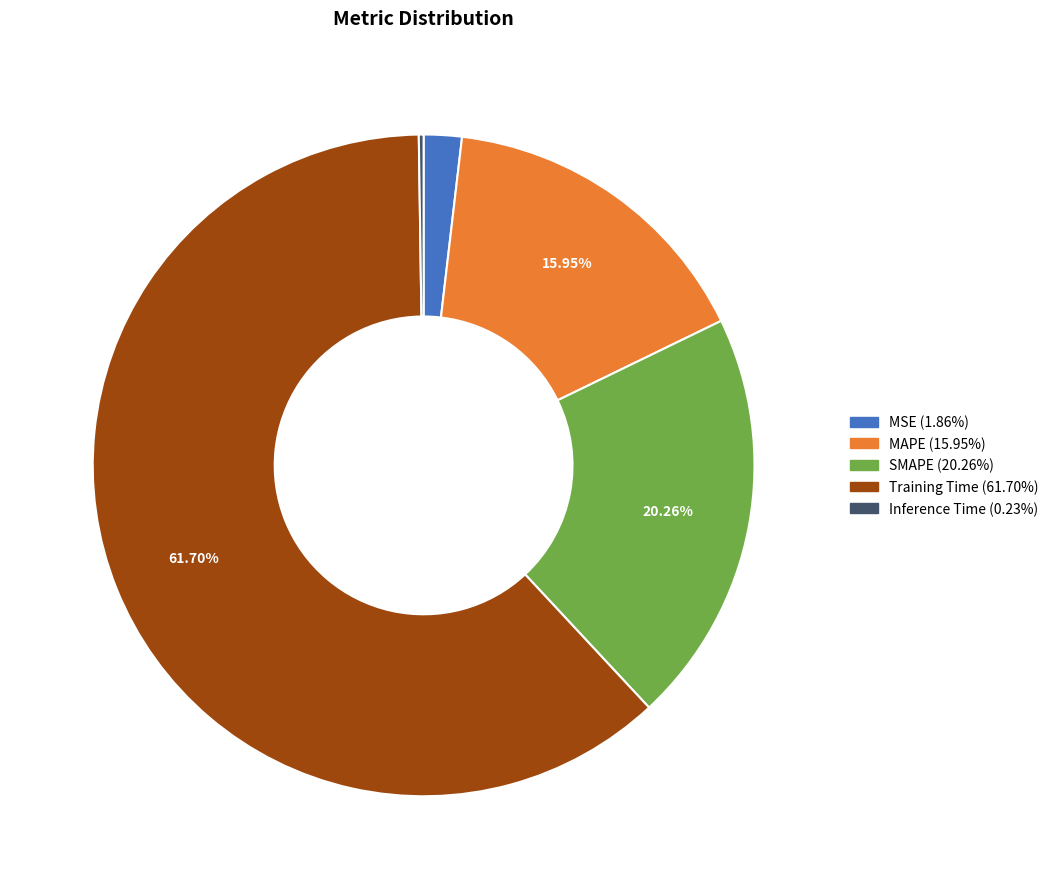

To the nearest percent, what percentage of the pie is Training Time?

62%